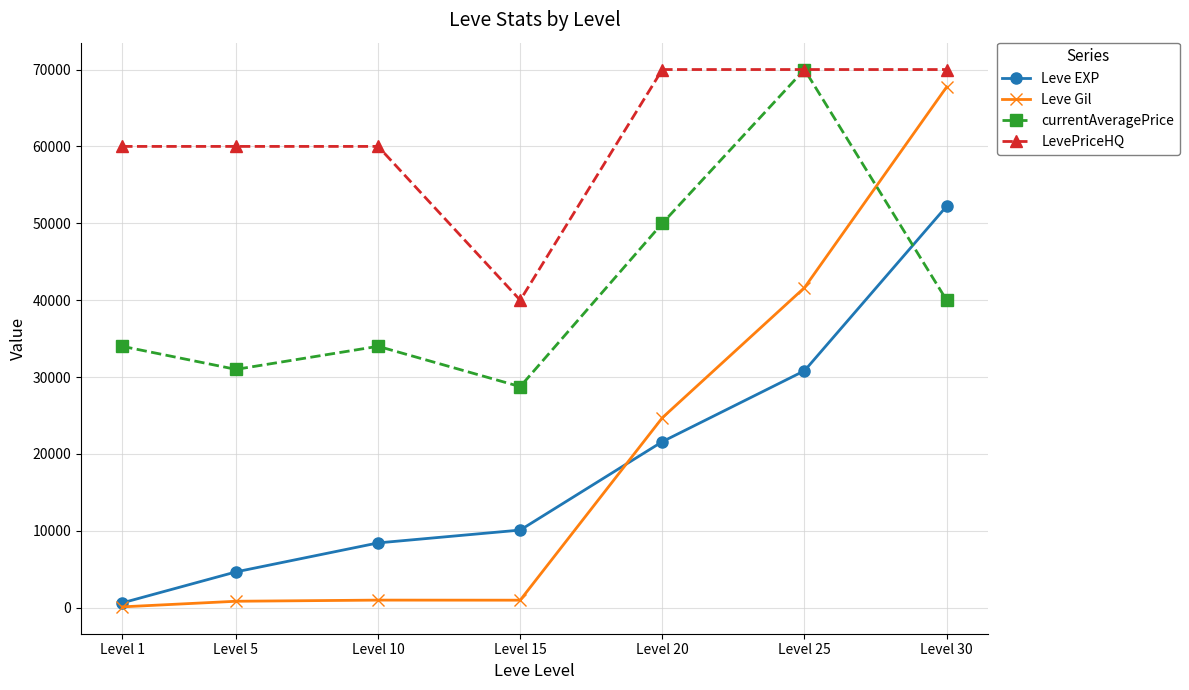

Is it true that currentAveragePrice equals 98992.1 at Level 25?

False